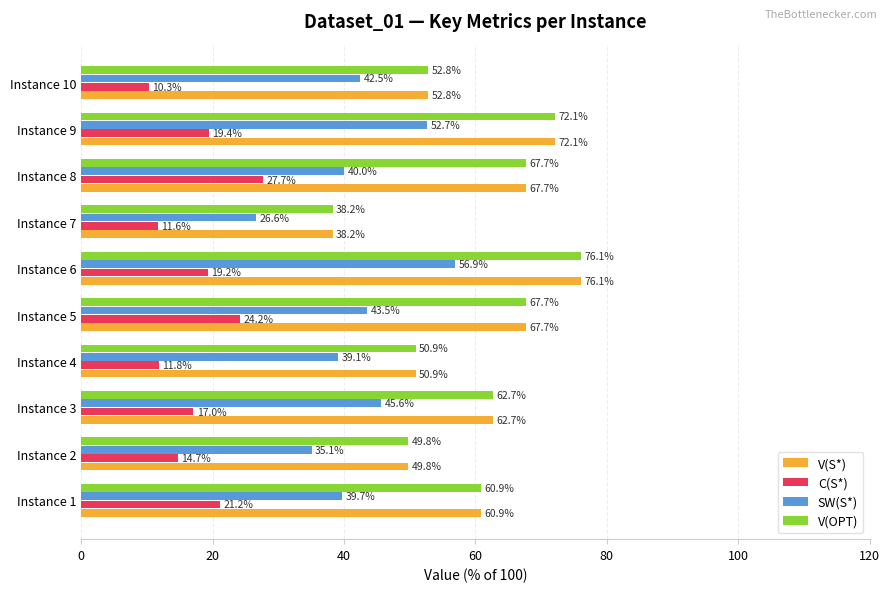

What is the spread (max minus min) of values at Instance 9?

52.7